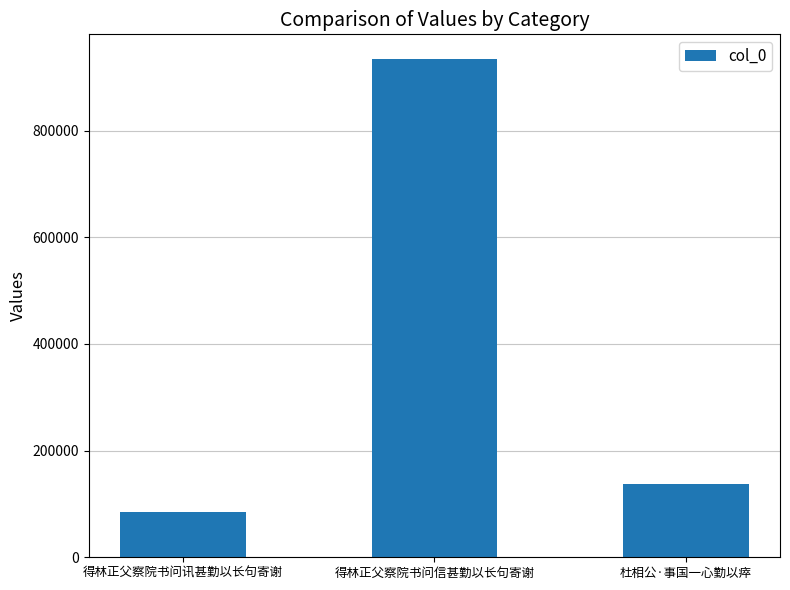

At which label does the data first exceed 137706?

得林正父察院书问信甚勤以长句寄谢